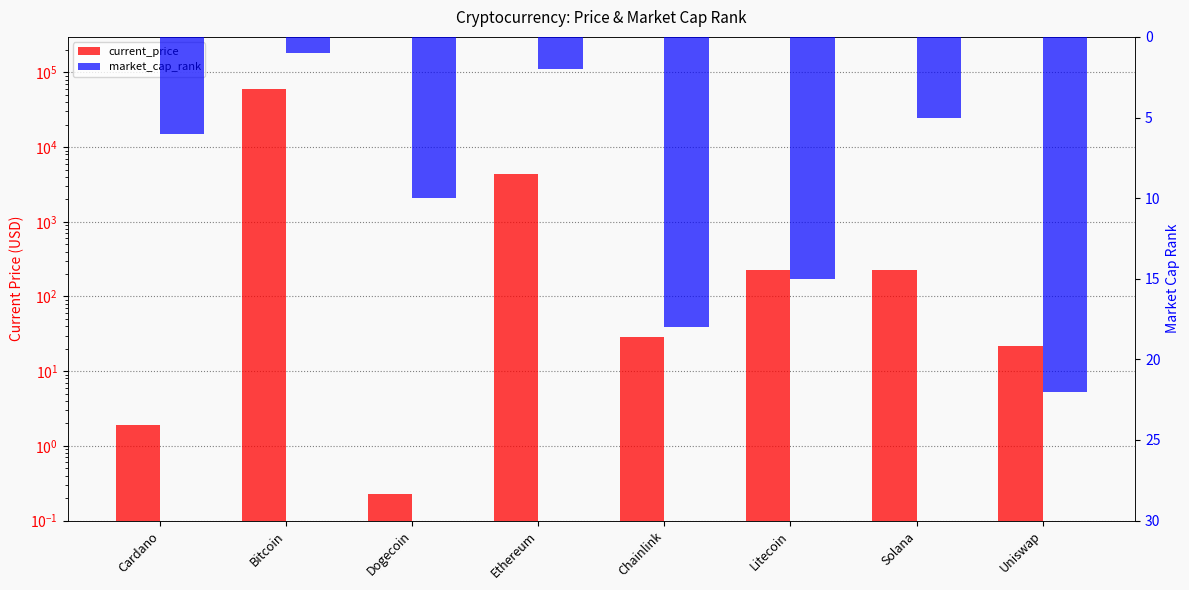

What is the sum of all market_cap_rank values?

79.0